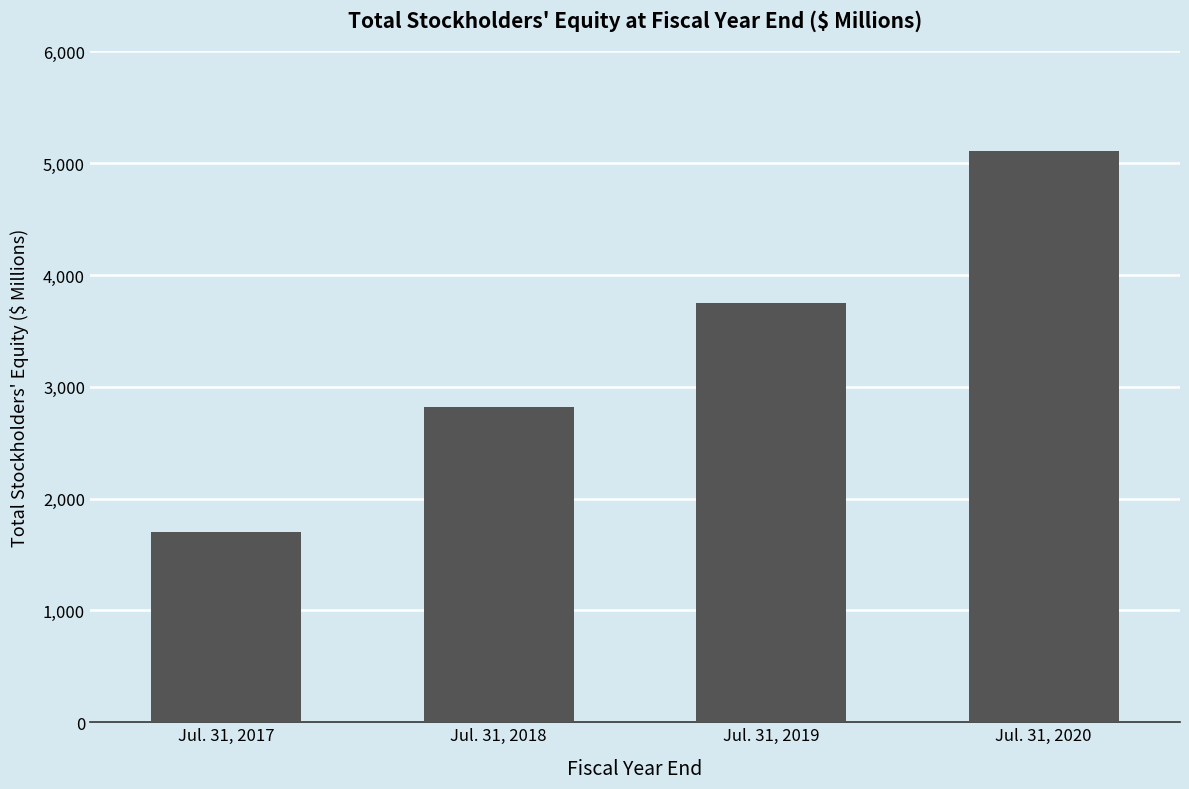

Approximately how many times larger is the value at Jul. 31, 2020 compared to Jul. 31, 2018?

1.8